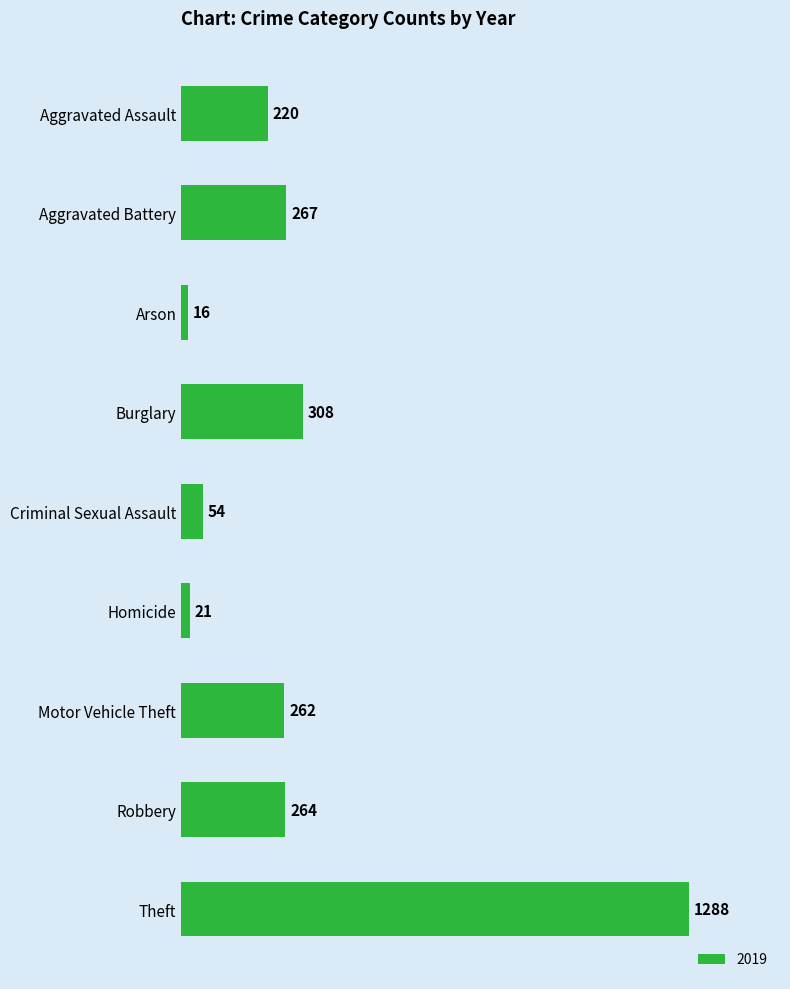

What position from the top is Criminal Sexual Assault?

5